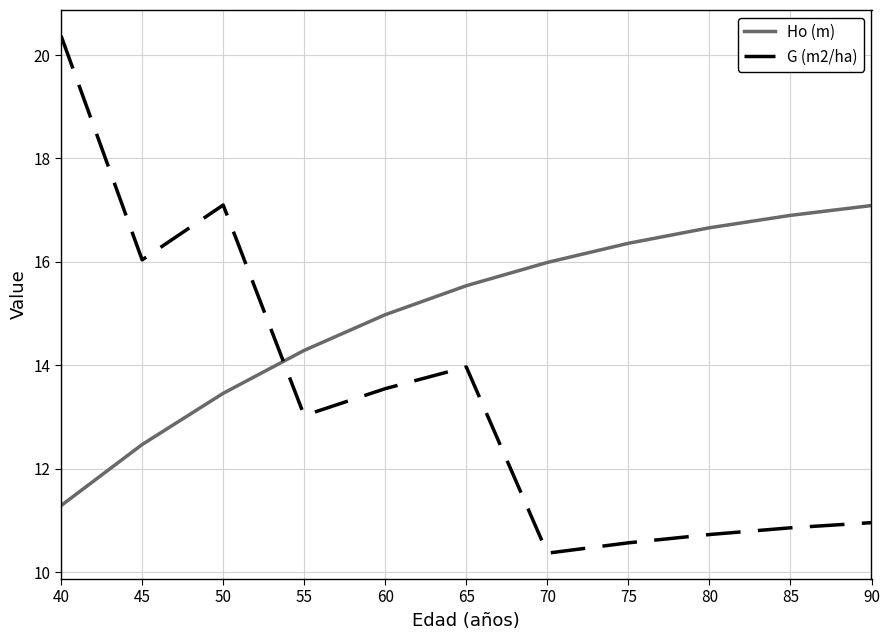

Which category has the highest value across all series?

40